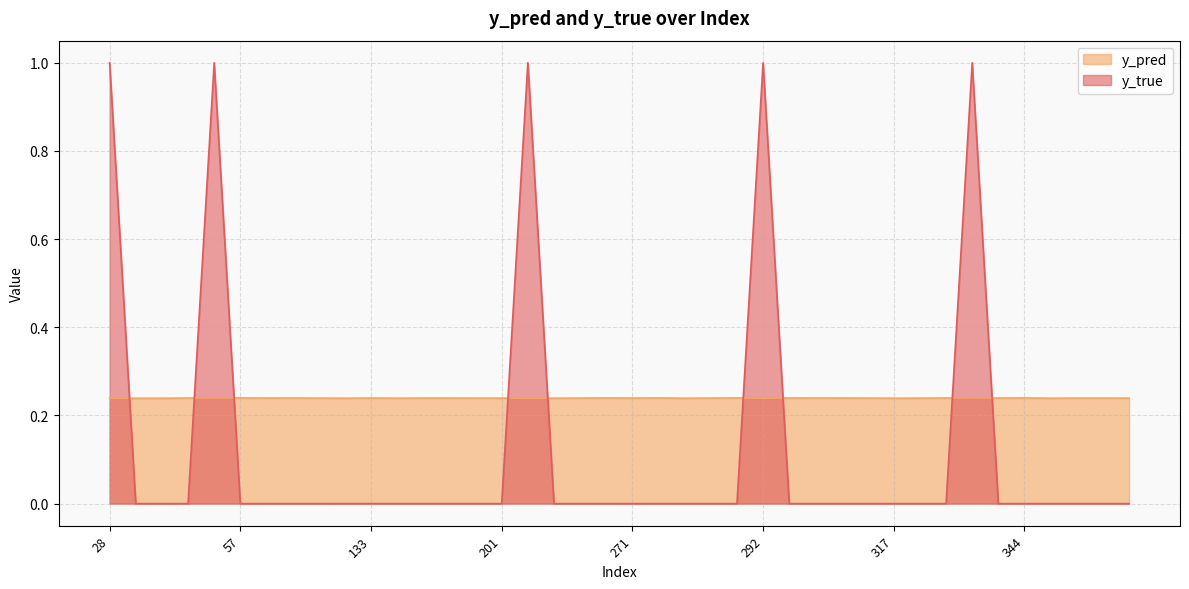

What is the difference between the highest and lowest values at 292?

0.8